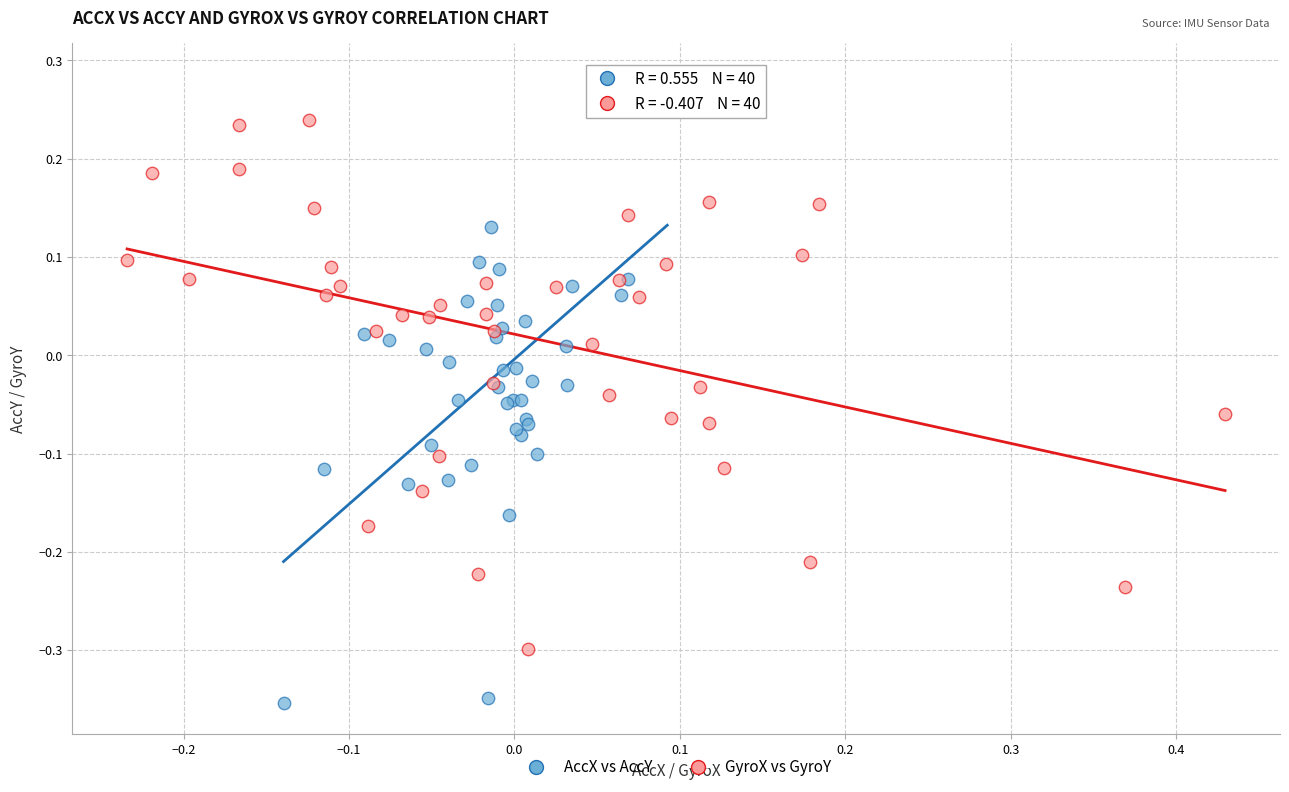

Which series has the largest Y range (max minus min)?

AccX vs AccY